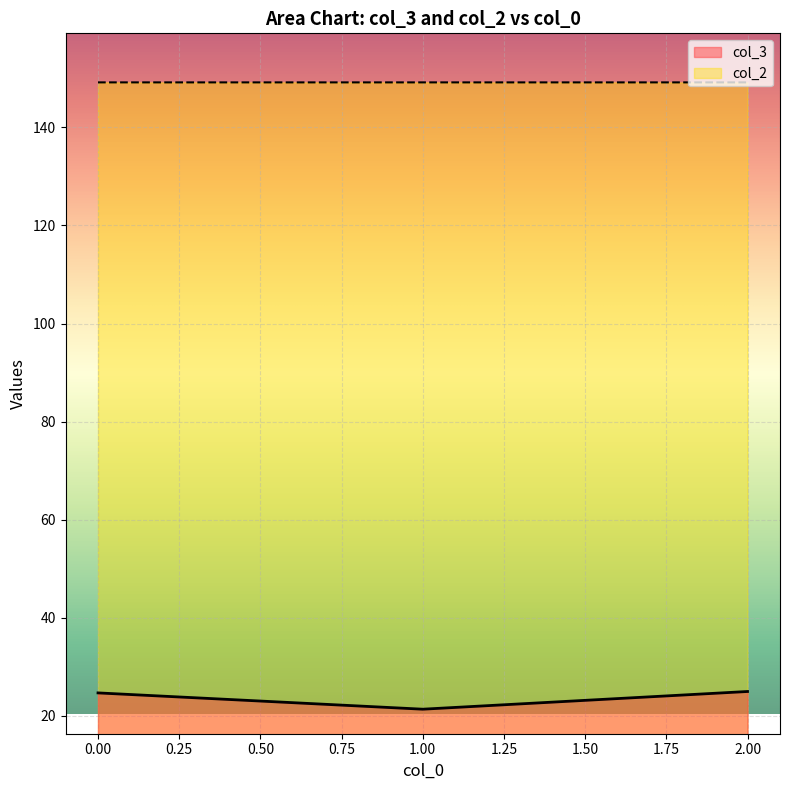

What is the average value of the col_3 series?

23.7